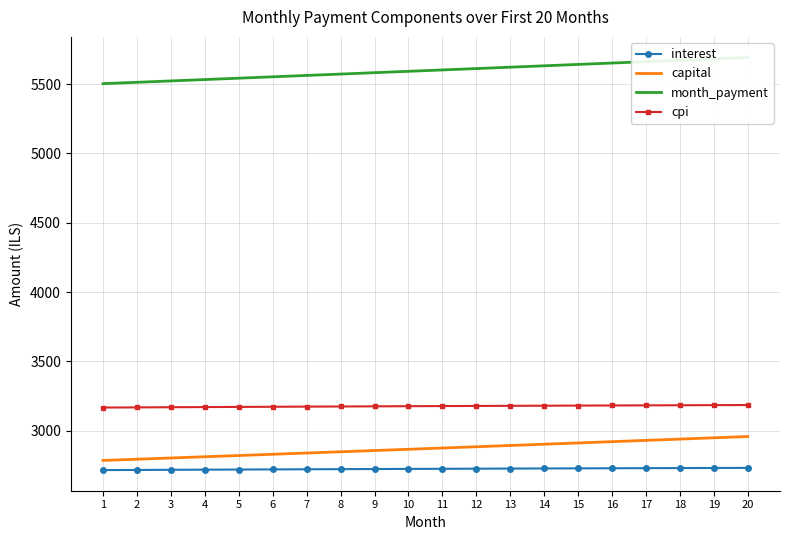

List the labels in order of capital value, smallest first.

1, 2, 3, 4, 5, 6, 7, 8, 9, 10, 11, 12, 13, 14, 15, 16, 17, 18, 19, 20